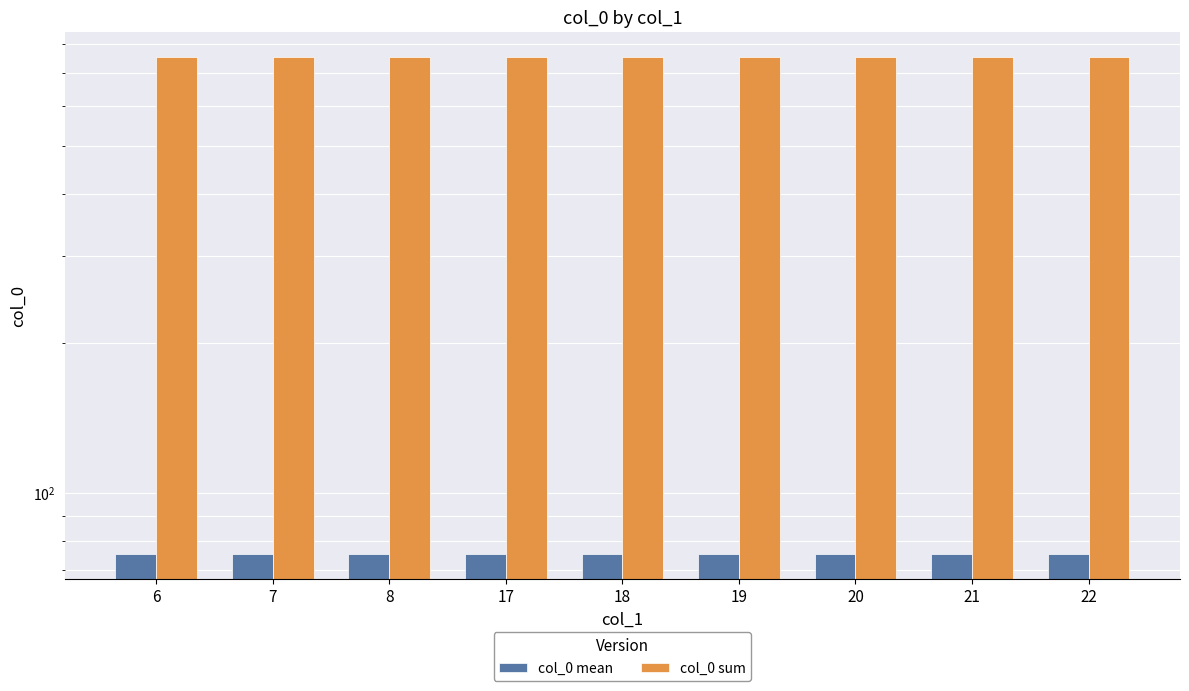

At which label does col_0 mean reach its minimum?

6